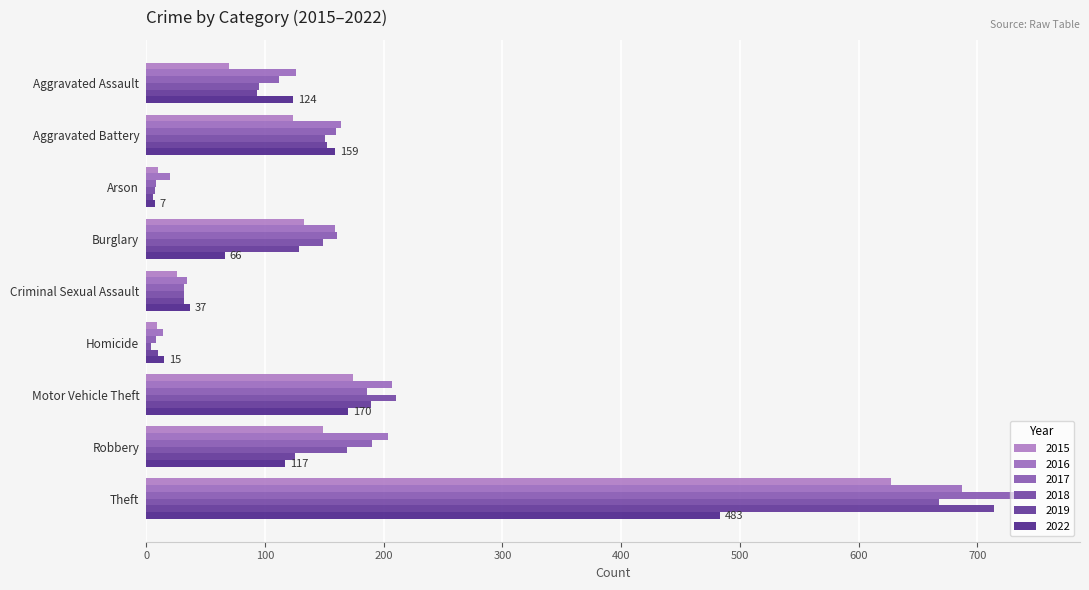

List the labels in order of 2015 value, smallest first.

Homicide, Arson, Criminal Sexual Assault, Aggravated Assault, Aggravated Battery, Burglary, Robbery, Motor Vehicle Theft, Theft